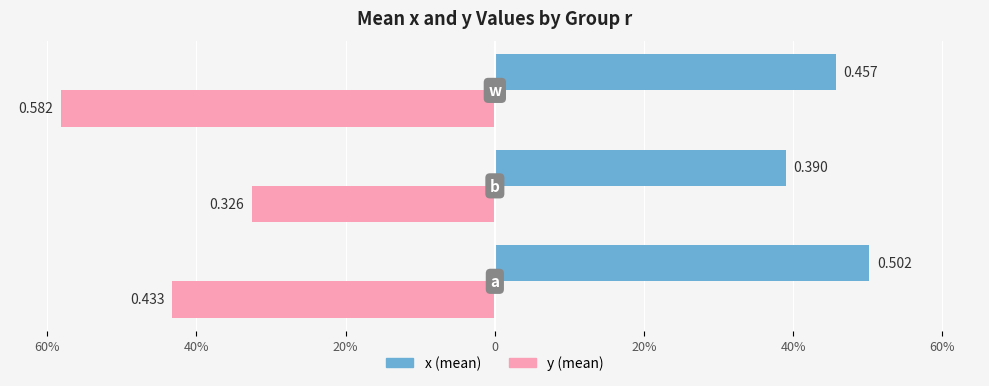

How many bars are there in total?

6